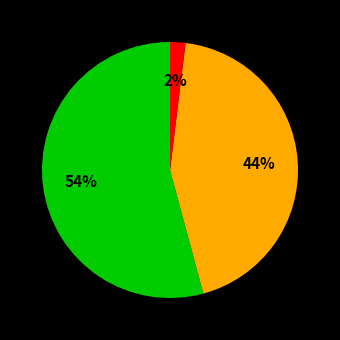

Is there a majority slice in this chart?

Yes